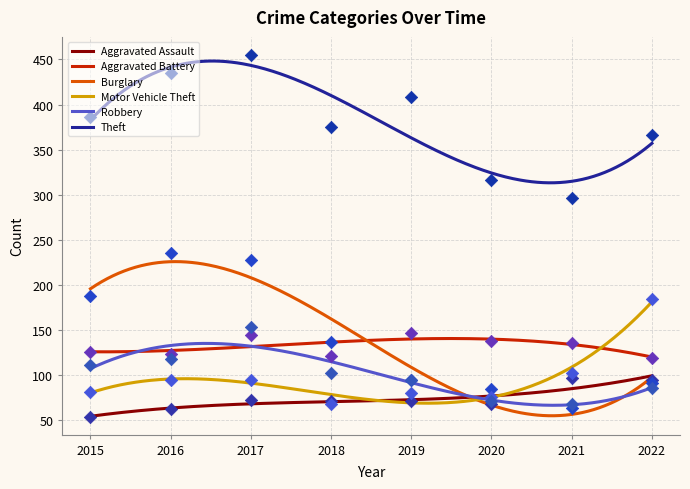

Which series has the largest total across all categories?

Theft